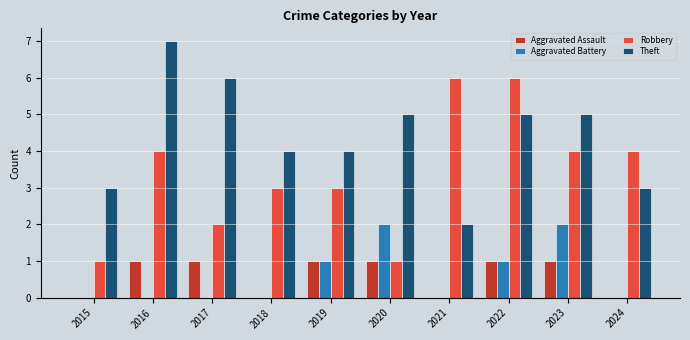

At which category is the sum across all series the highest?

2022